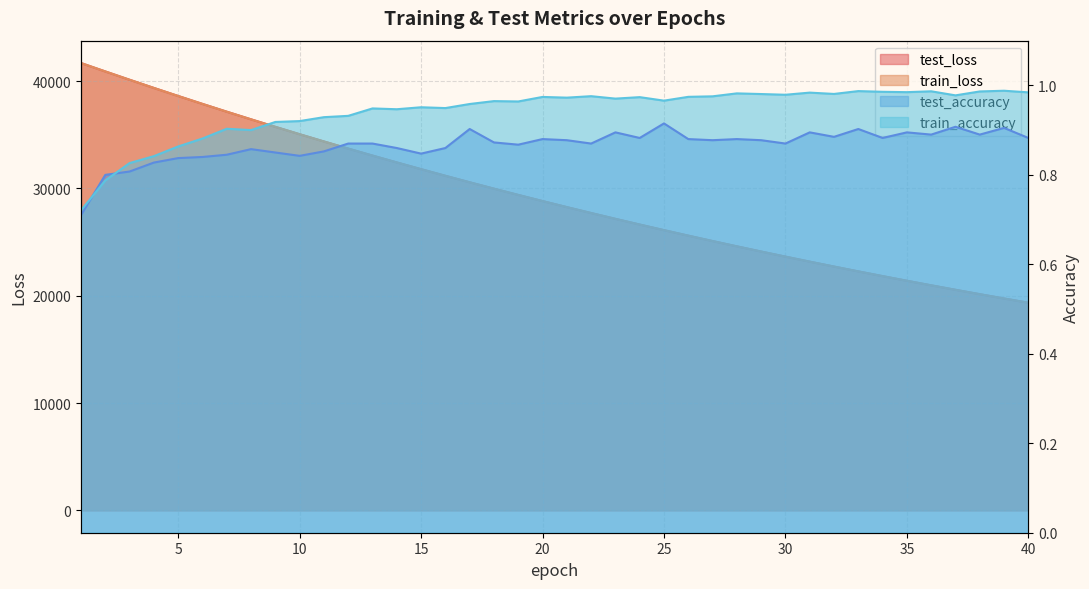

Reading right to left, extract all data points from this chart.

test_loss: 40=19353.5	39=19747.3	38=20148.6	37=20557.8	36=20974.8	35=21399.6	34=21832.4	33=22273.5	32=22723.3	31=23181.4	30=23648.4	29=24123.4	28=24607.7	27=25101.7	26=25604.8	25=26117.2	24=26639.0	23=27171.2	22=27713.2	21=28264.5	20=28827.4	19=29400.4	18=29983.8	17=30577.7	16=31184.0	15=31801.1	14=32428.9	13=33067.1	12=33719.3	11=34382.7	10=35057.6	9=35745.5	8=36445.7	7=37157.8	6=37882.8	5=38621.2	4=39371.6	3=40133.3	2=40907.8	1=41691.7
train_loss: 40=19351.6	39=19745.6	38=20147.1	37=20556.3	36=20973.2	35=21398.0	34=21830.9	33=22271.9	32=22721.4	31=23179.4	30=23646.1	29=24121.5	28=24606.0	27=25099.6	26=25602.5	25=26115.0	24=26637.0	23=27168.9	22=27710.8	21=28262.7	20=28825.1	19=29398.0	18=29981.4	17=30575.9	16=31181.4	15=31798.0	14=32426.0	13=33065.5	12=33717.0	11=34380.0	10=35055.7	9=35743.2	8=36443.5	7=37155.8	6=37881.6	5=38619.6	4=39370.5	3=40133.5	2=40908.0	1=41691.6
test_accuracy: 40=0.9	39=0.9	38=0.9	37=0.9	36=0.9	35=0.9	34=0.9	33=0.9	32=0.9	31=0.9	30=0.9	29=0.9	28=0.9	27=0.9	26=0.9	25=0.9	24=0.9	23=0.9	22=0.9	21=0.9	20=0.9	19=0.9	18=0.9	17=0.9	16=0.9	15=0.8	14=0.9	13=0.9	12=0.9	11=0.9	10=0.8	9=0.8	8=0.9	7=0.8	6=0.8	5=0.8	4=0.8	3=0.8	2=0.8	1=0.7
train_accuracy: 40=1.0	39=1.0	38=1.0	37=1.0	36=1.0	35=1.0	34=1.0	33=1.0	32=1.0	31=1.0	30=1.0	29=1.0	28=1.0	27=1.0	26=1.0	25=1.0	24=1.0	23=1.0	22=1.0	21=1.0	20=1.0	19=1.0	18=1.0	17=1.0	16=0.9	15=1.0	14=0.9	13=0.9	12=0.9	11=0.9	10=0.9	9=0.9	8=0.9	7=0.9	6=0.9	5=0.9	4=0.8	3=0.8	2=0.8	1=0.7